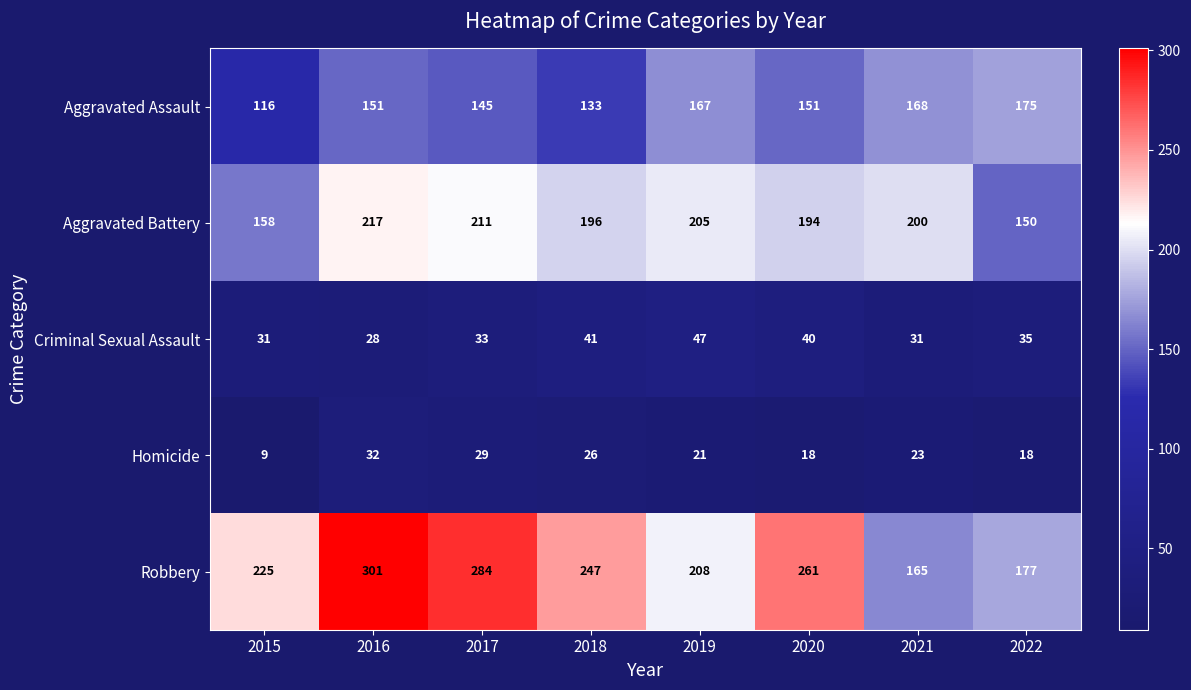

What is the difference between the Robbery values at 2015 and 2021?

60